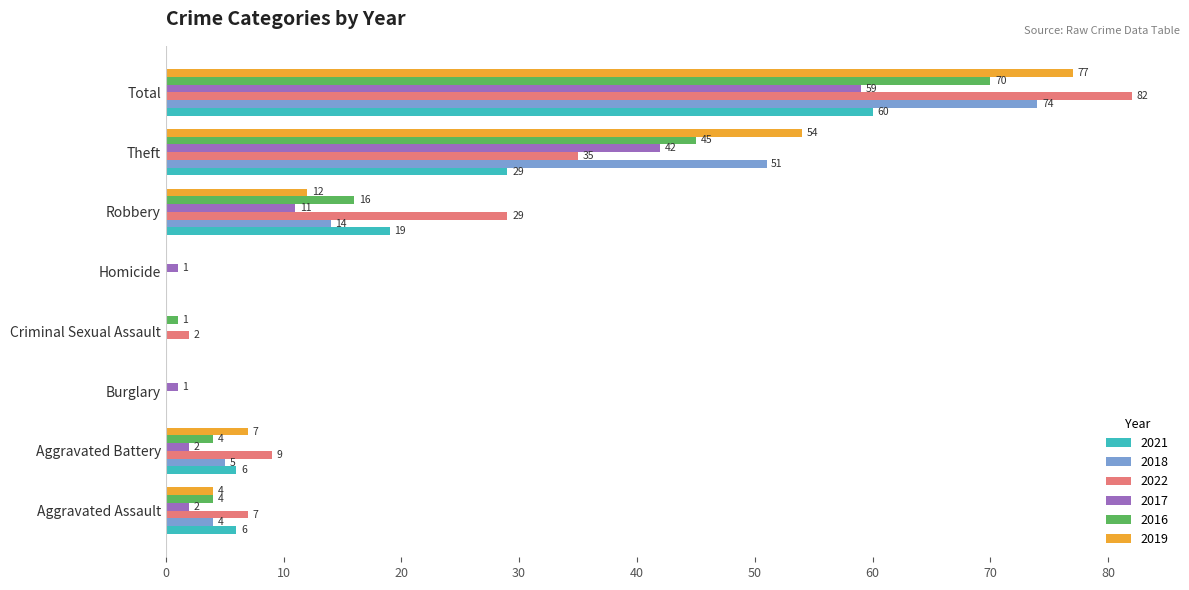

Is it true that 2018 equals -26 at Homicide?

False